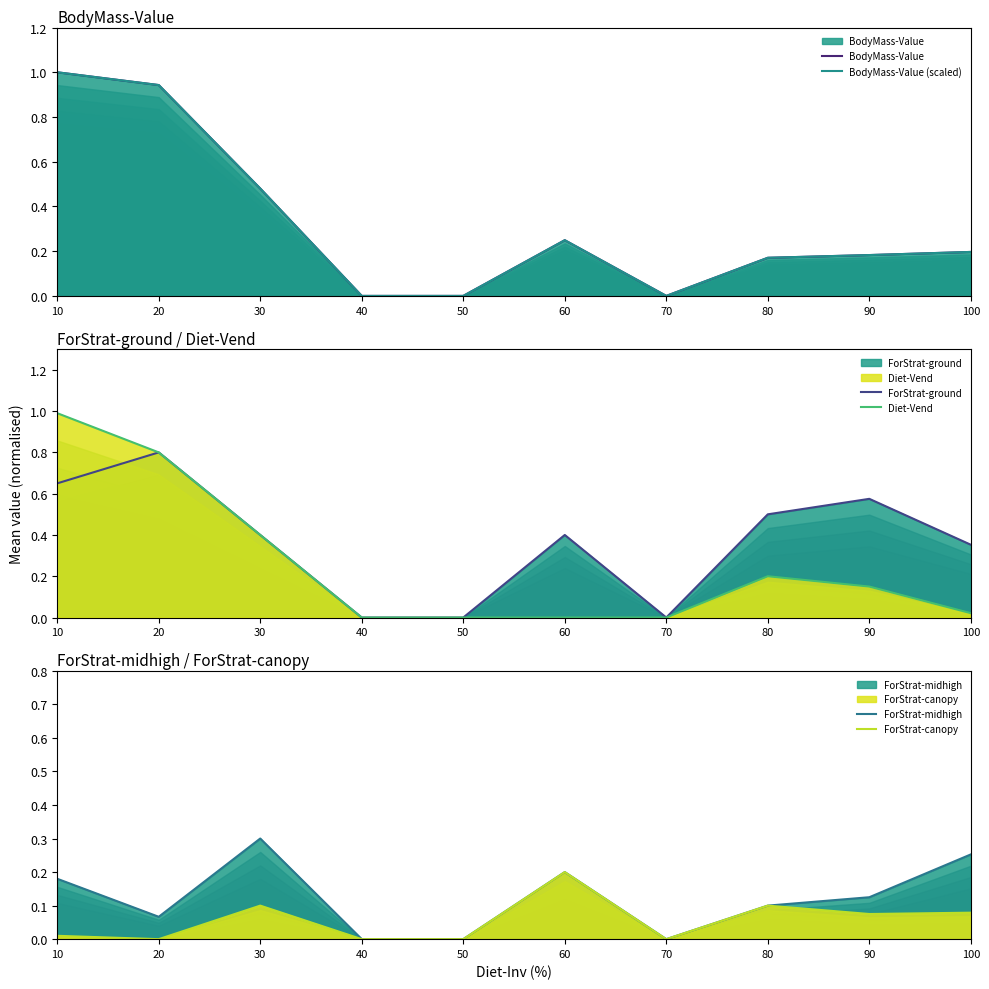

Reading right to left, transcribe all the data shown in this chart.

BodyMass-Value: 0.2	0.2	0.2	0.0	0.2	0.0	0.0	0.5	0.9	1.0
BodyMass-Value (scaled): 0.2	0.2	0.2	0.0	0.2	0.0	0.0	0.5	0.9	1.0
ForStrat-ground: 0.4	0.6	0.5	0.0	0.4	0.0	0.0	0.4	0.8	0.7
Diet-Vend: 0.0	0.1	0.2	0.0	0.0	0.0	0.0	0.4	0.8	1.0
ForStrat-midhigh: 0.3	0.1	0.1	0.0	0.2	0.0	0.0	0.3	0.1	0.2
ForStrat-canopy: 0.1	0.1	0.1	0.0	0.2	0.0	0.0	0.1	0.0	0.0